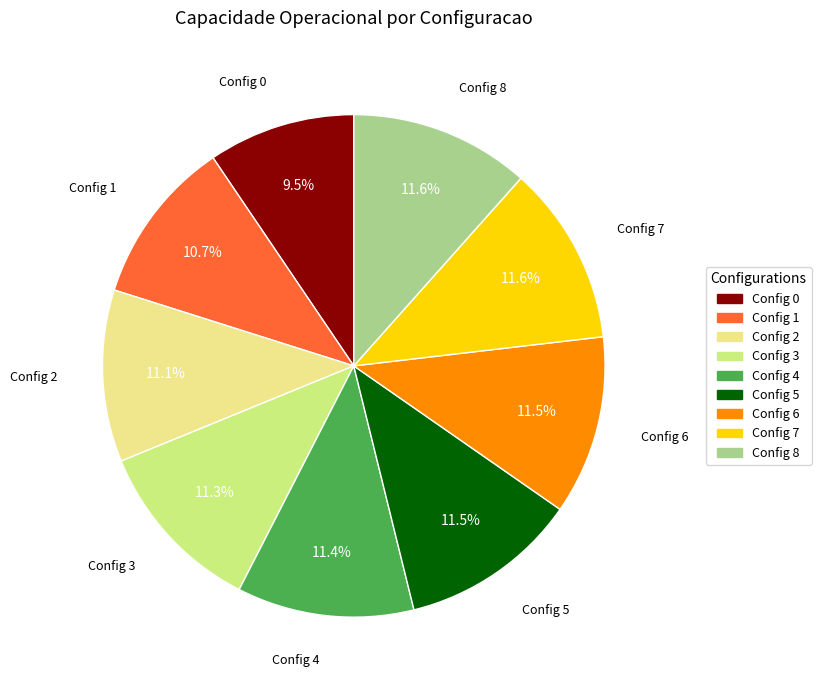

Which slice is the smallest?

Config 0